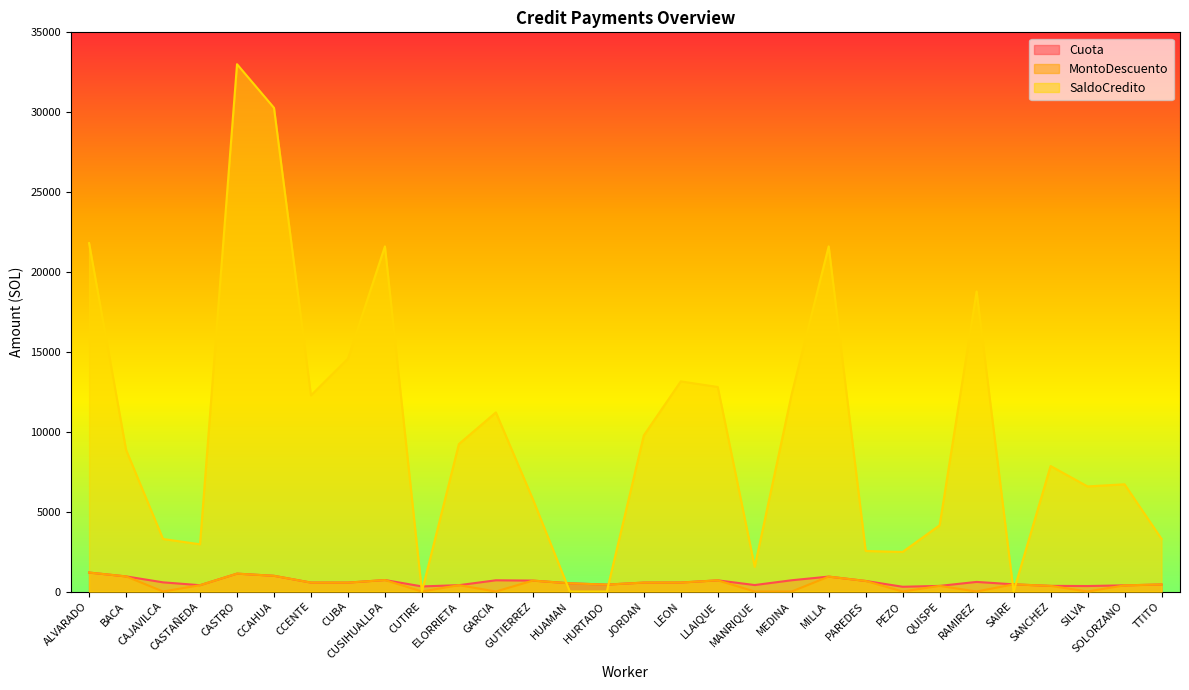

At which label is SaldoCredito closest to 16502?

CUBA